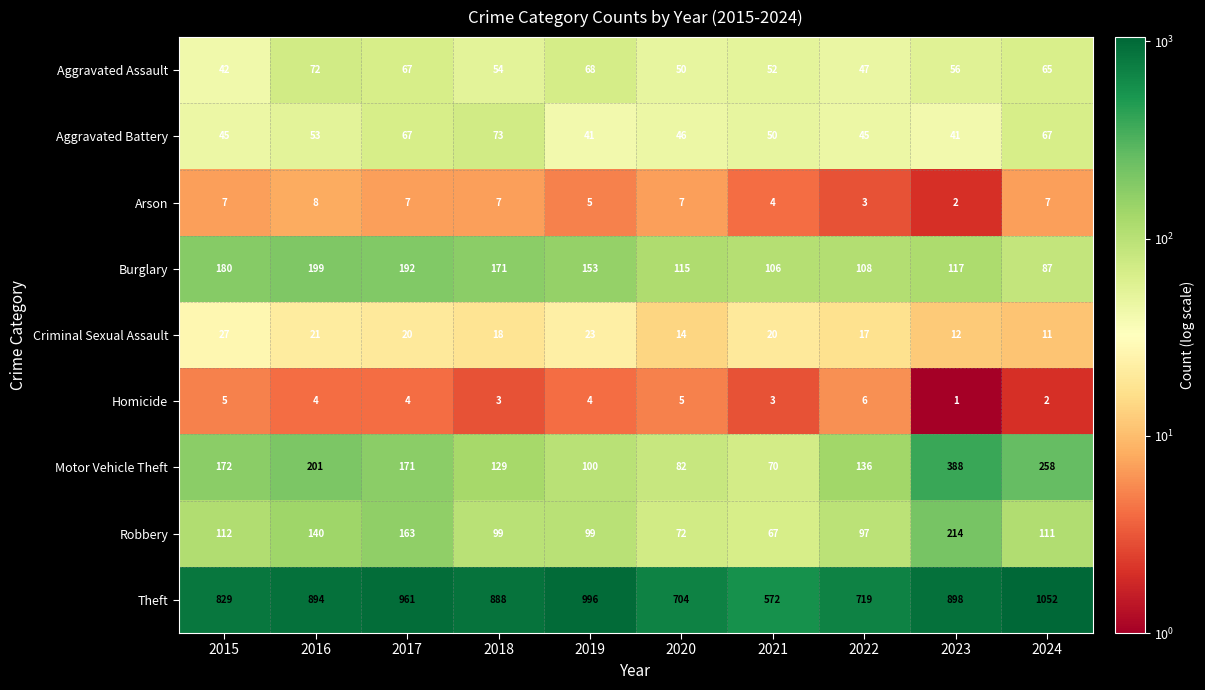

Which series changed the most between 2015 and 2018?

Theft